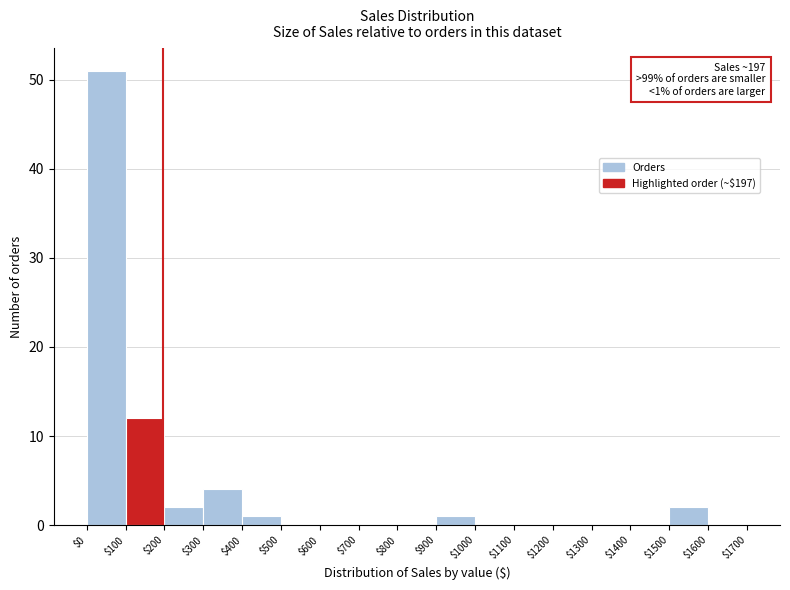

Over which range of the x-axis is the bar tallest?

$0 to $100